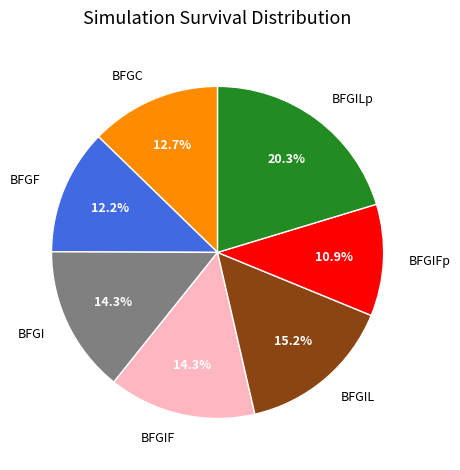

Do BFGI and BFGF together represent more than half of the pie?

No